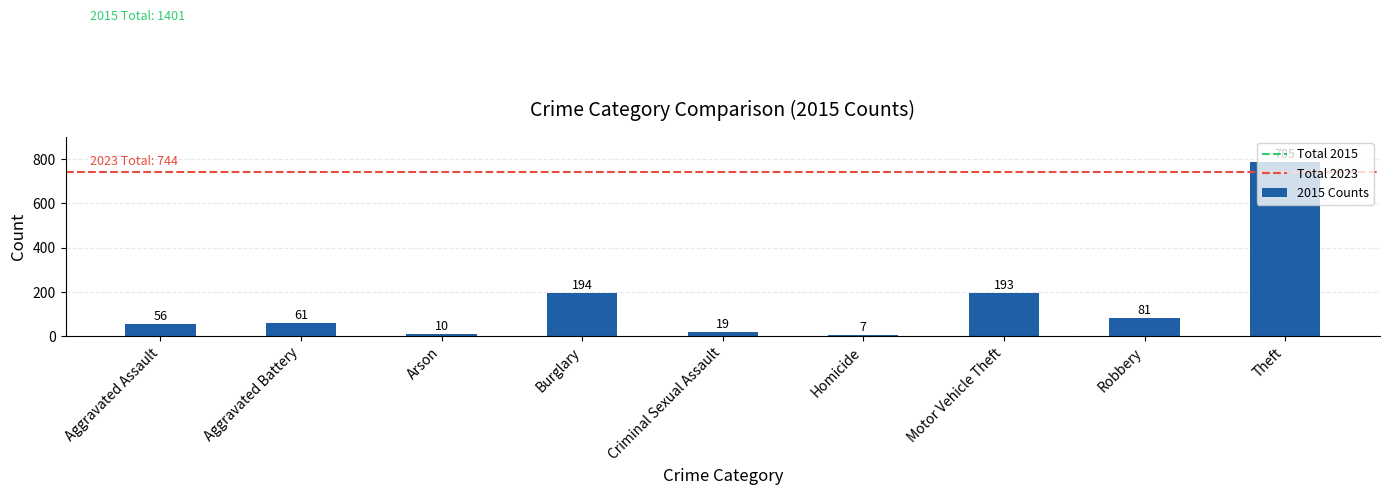

What is the sum of all values?

1406